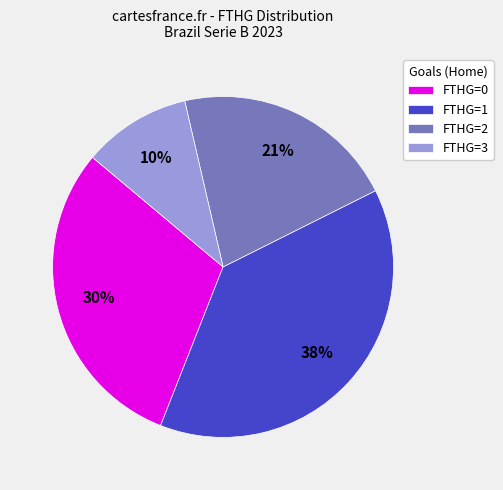

What percentage is the FTHG=0 slice, to the nearest percent?

30%